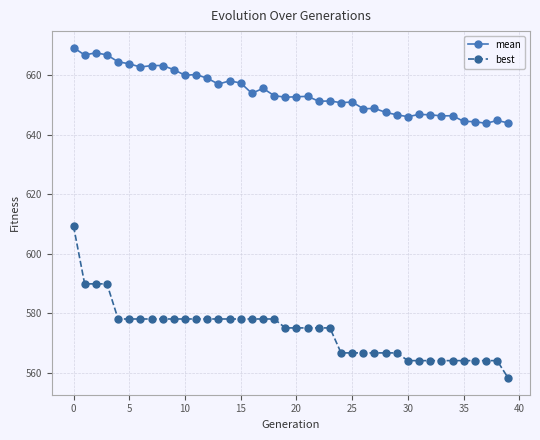

What is the greatest value displayed?

669.3